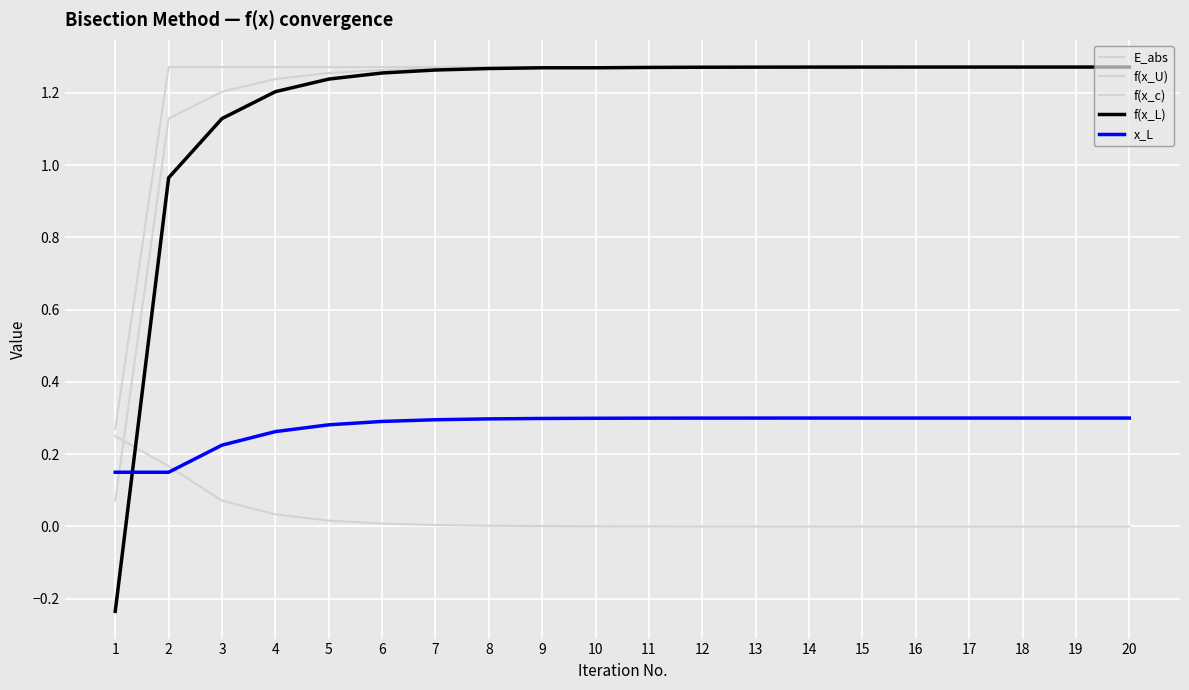

What is the greatest value displayed?

1.3